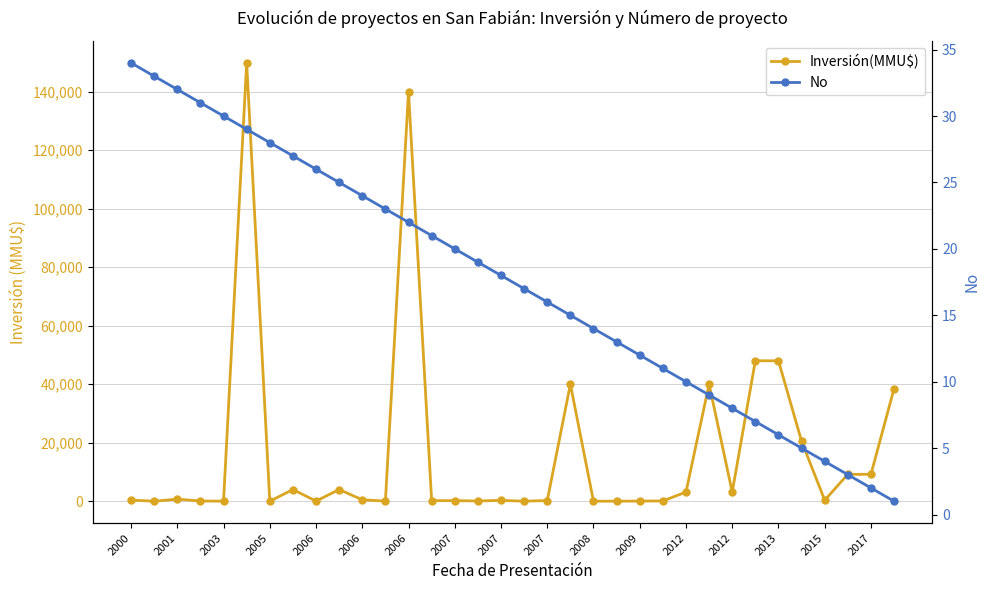

At which category does Inversión(MMU$) reach its first local peak?

2001